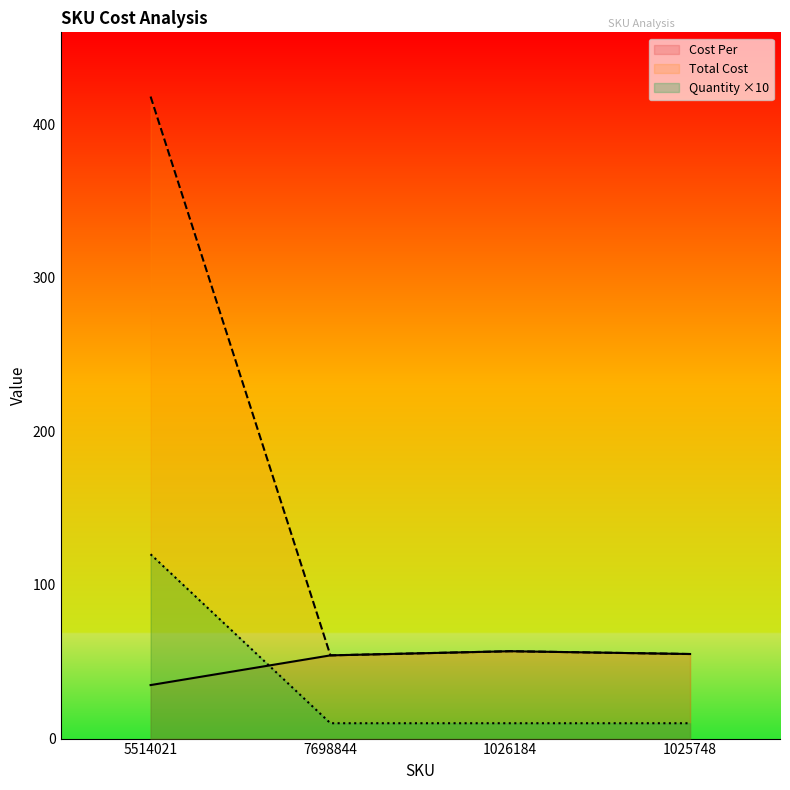

Rank the series at 1025748 from highest to lowest value.

Cost Per, Total Cost, Quantity